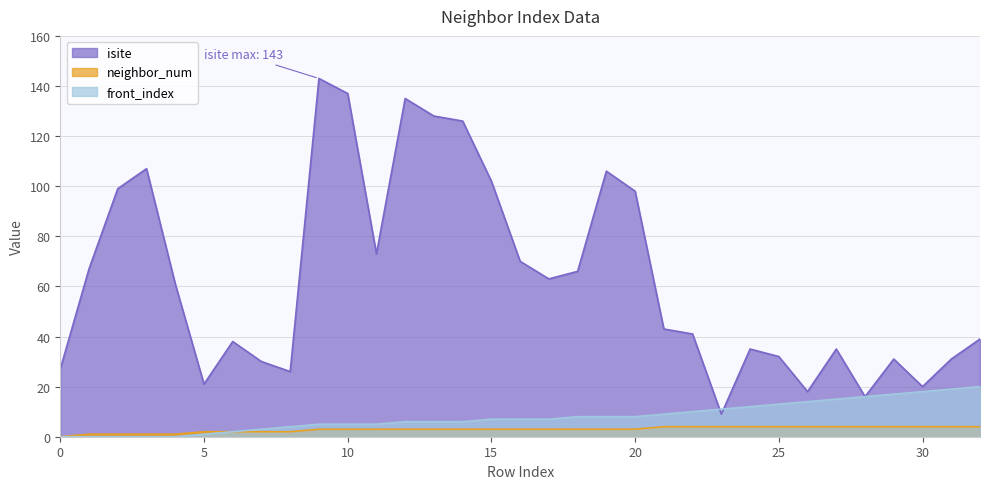

How many times do isite and front_index cross each other?

2